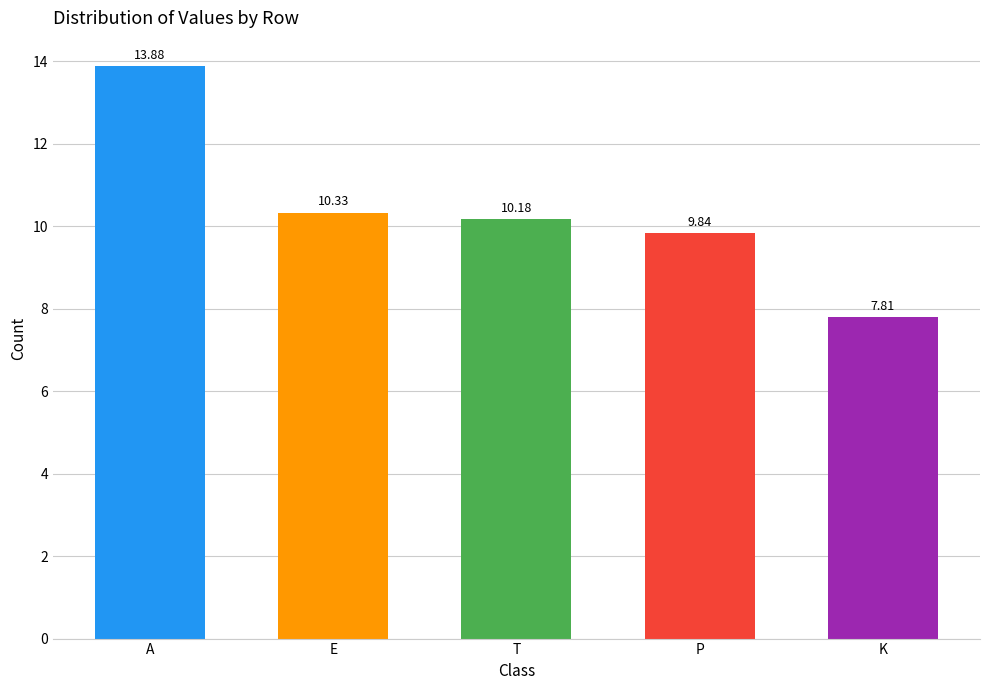

What is the change in value from E to P?

-0.5